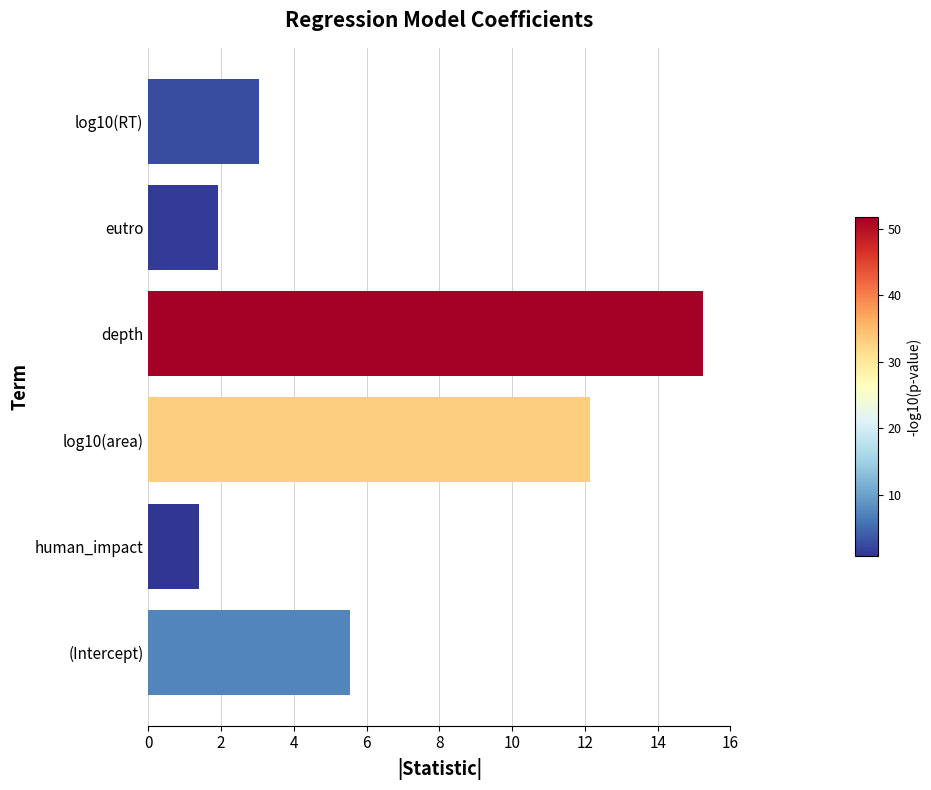

What is the sum of all values?

39.3